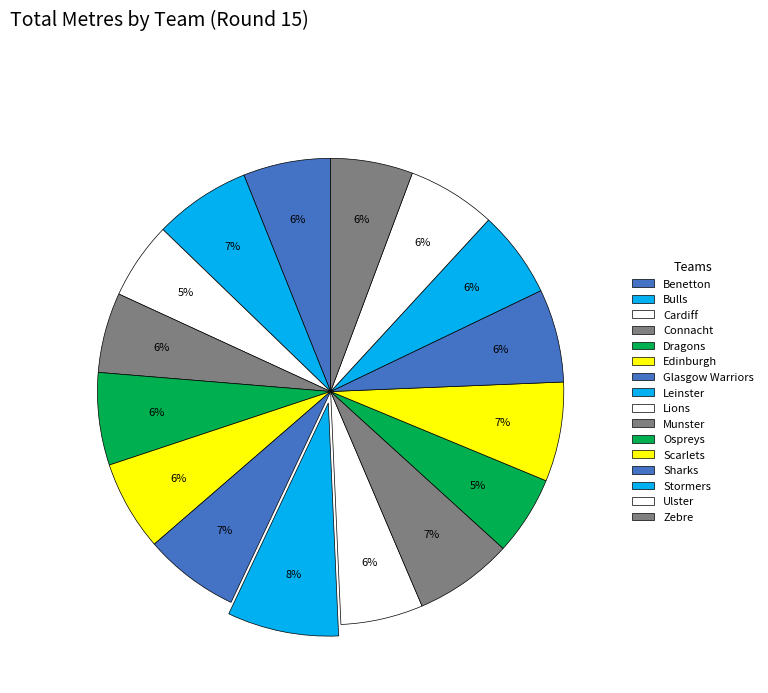

Does Cardiff represent more than half of the total?

No